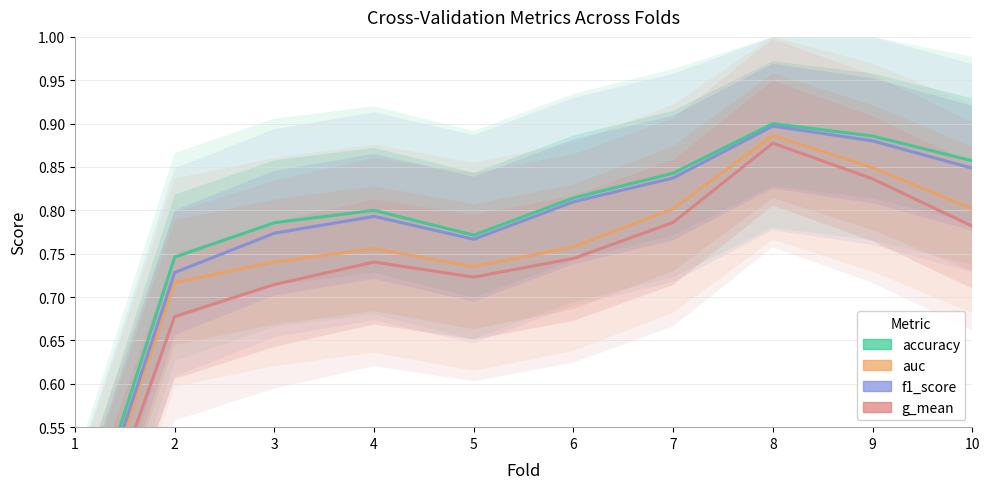

True or false: auc and accuracy intersect in this chart.

False